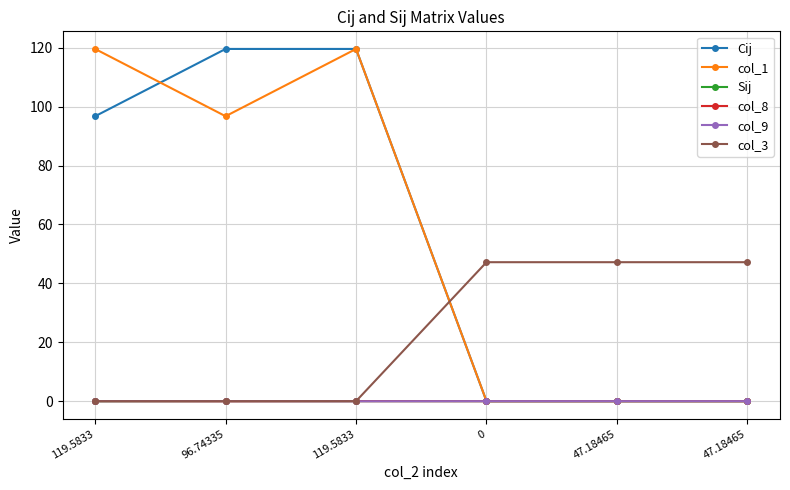

Which series has the largest range (max minus min)?

Cij